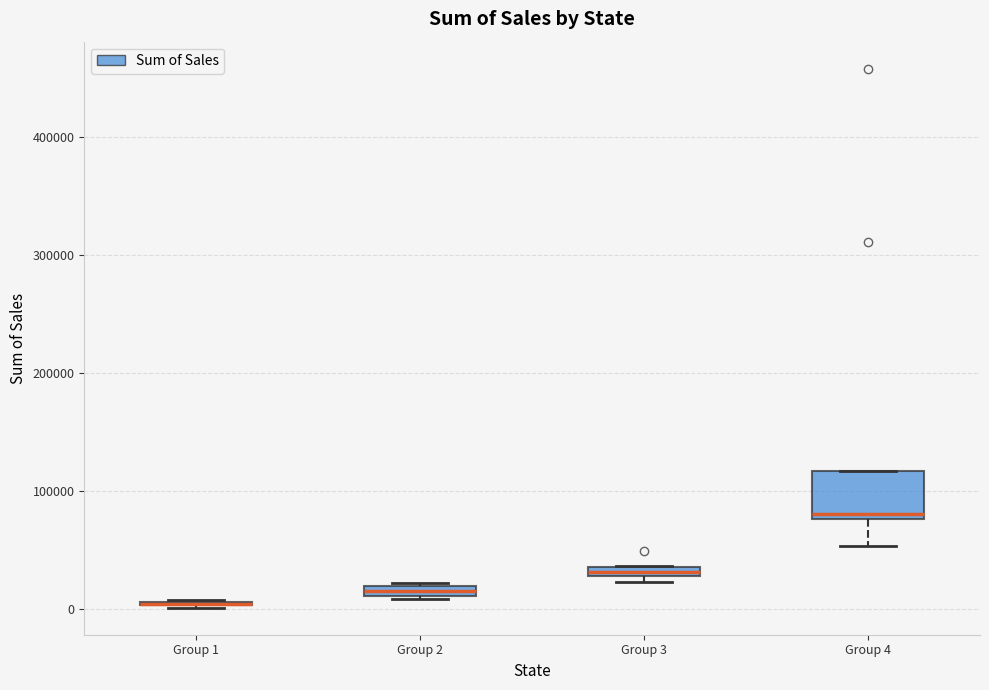

Where is the upper edge of the box for Group 3 on the y-axis? The values are not printed on the chart, so give them approximately, as read against the axis.

40000